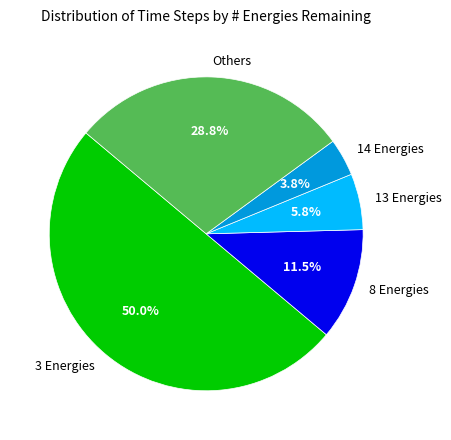

What is the largest slice in the pie chart?

3 Energies